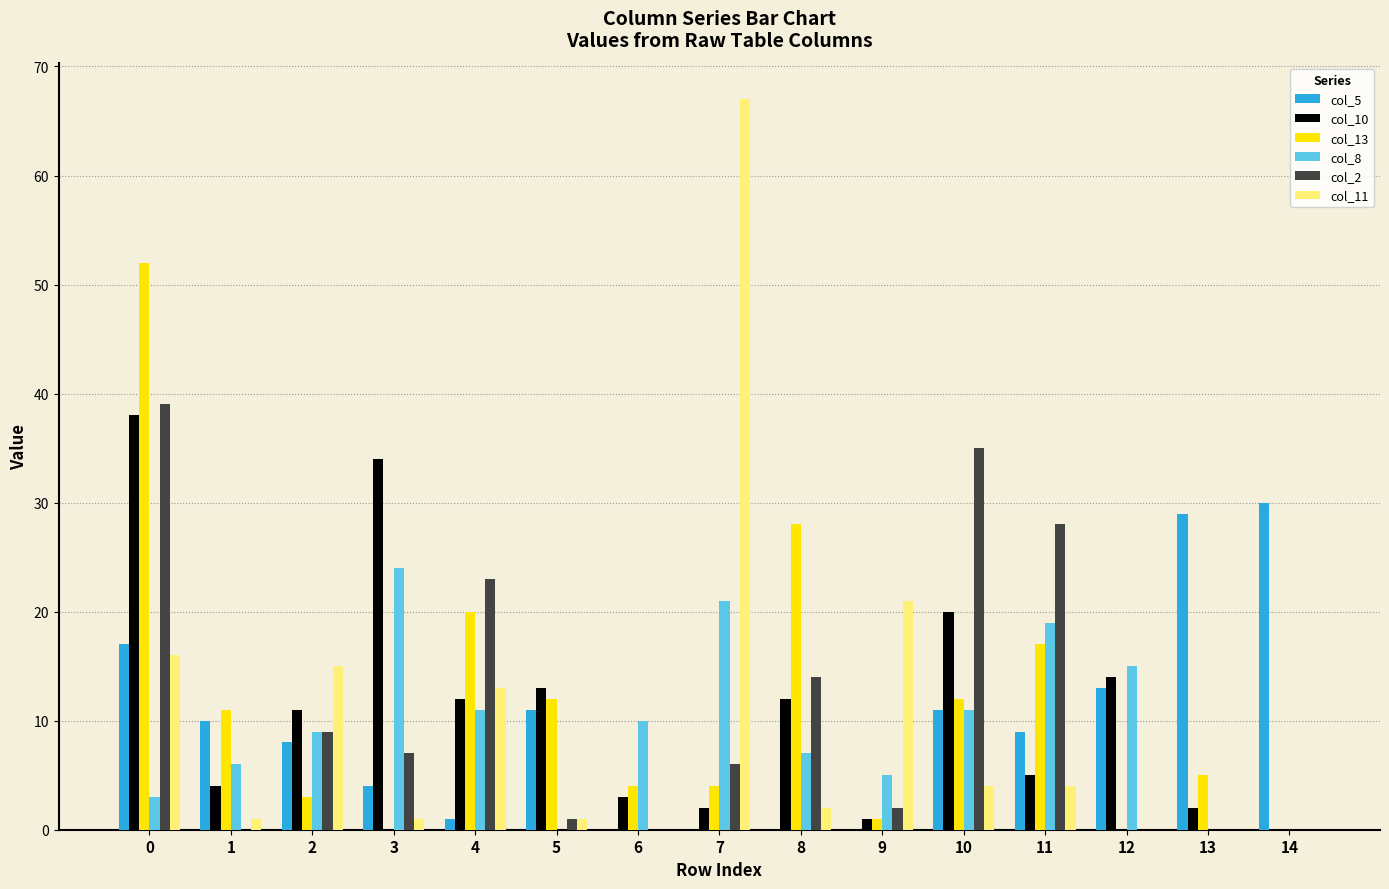

How many distinct data groups are displayed?

6